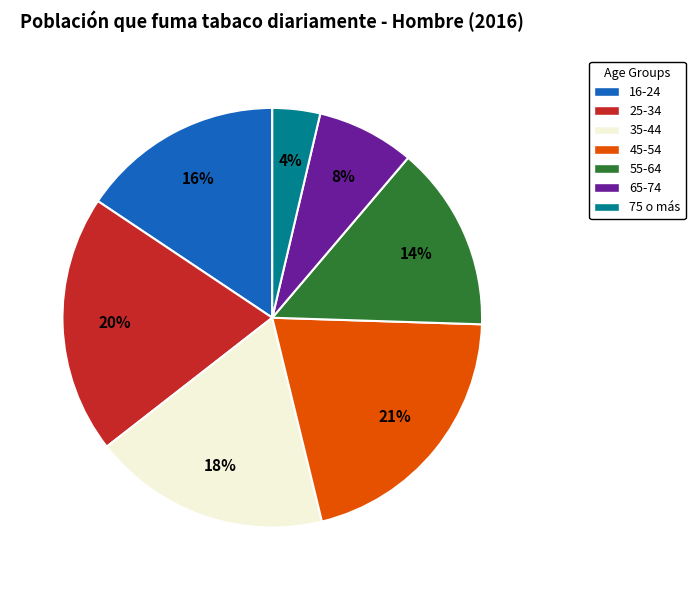

Is it true that 75 o más is 4% of the pie?

True